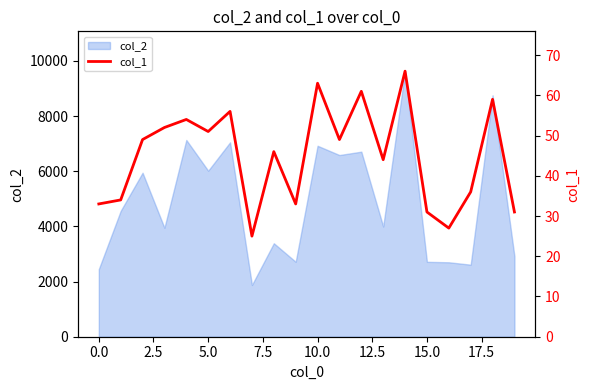

What is the minimum value for col_2?

1876